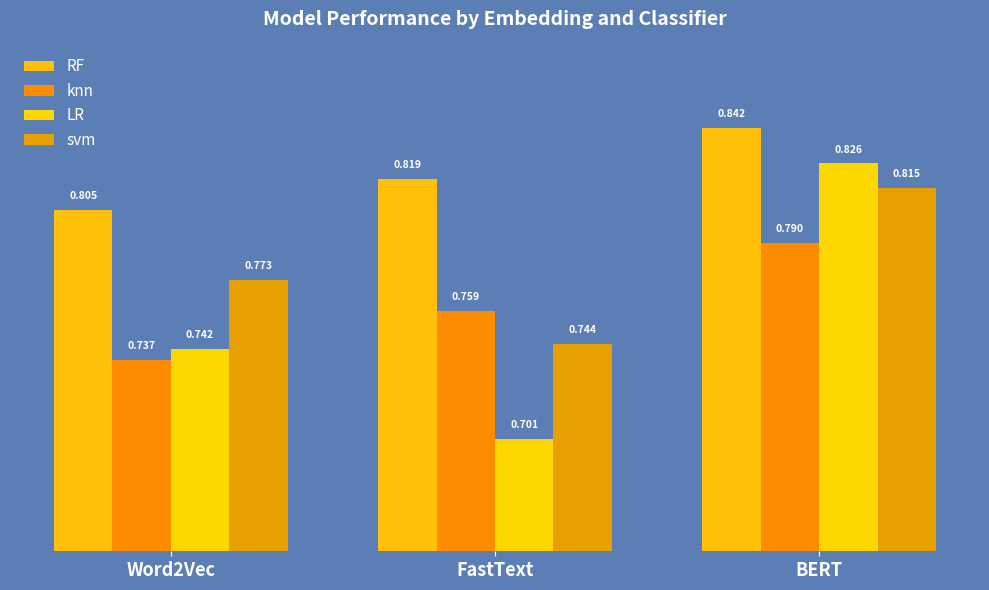

What is the value of the knn bar at the 2nd from the left?

0.8